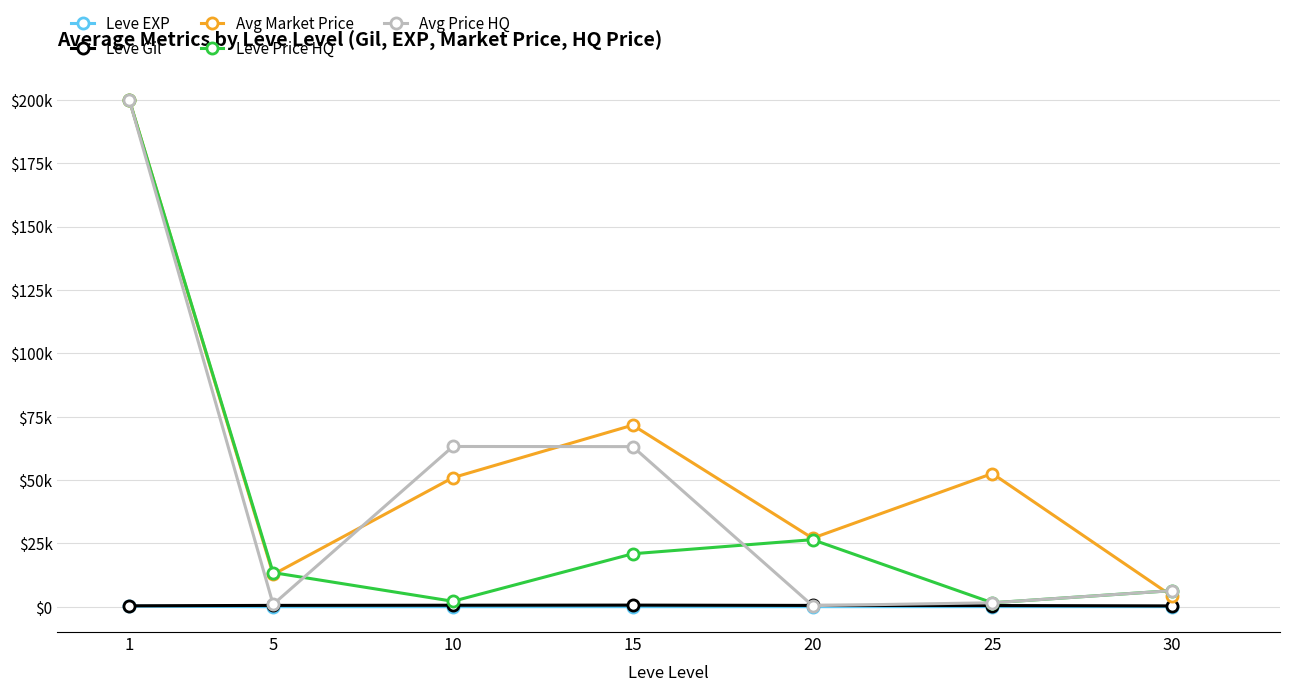

What are all the series names shown in the legend?

Leve EXP, Leve Gil, Avg Market Price, Leve Price HQ, Avg Price HQ